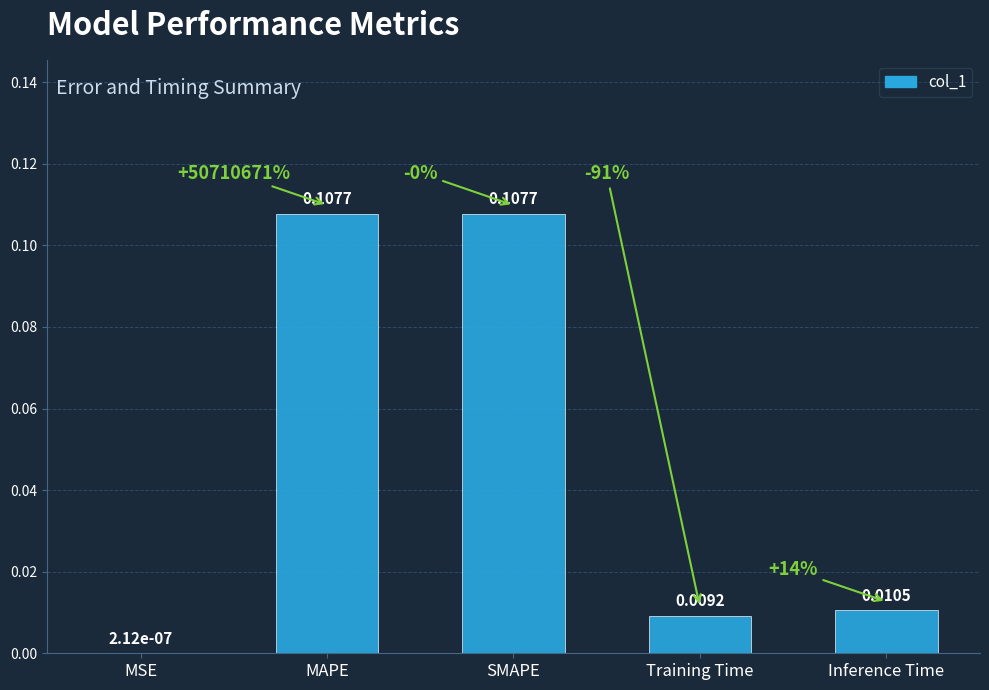

Count the number of categories in the chart.

5